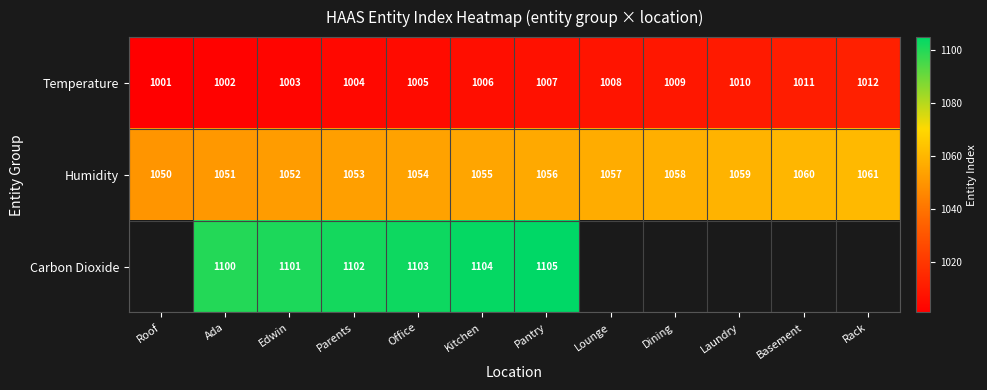

Which category has the lowest value across all series?

Roof